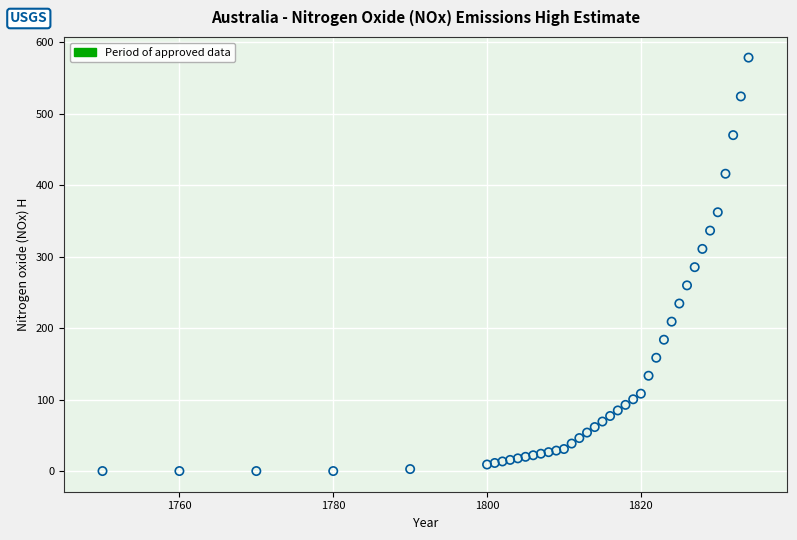

What is the range of X values (max minus min)?

84.0